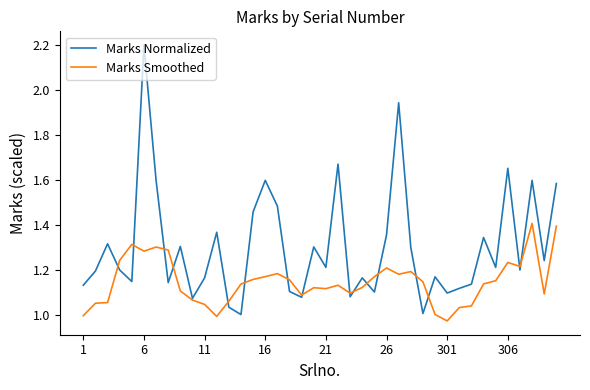

List the series in order of their overall mean, lowest first.

Marks Smoothed, Marks Normalized